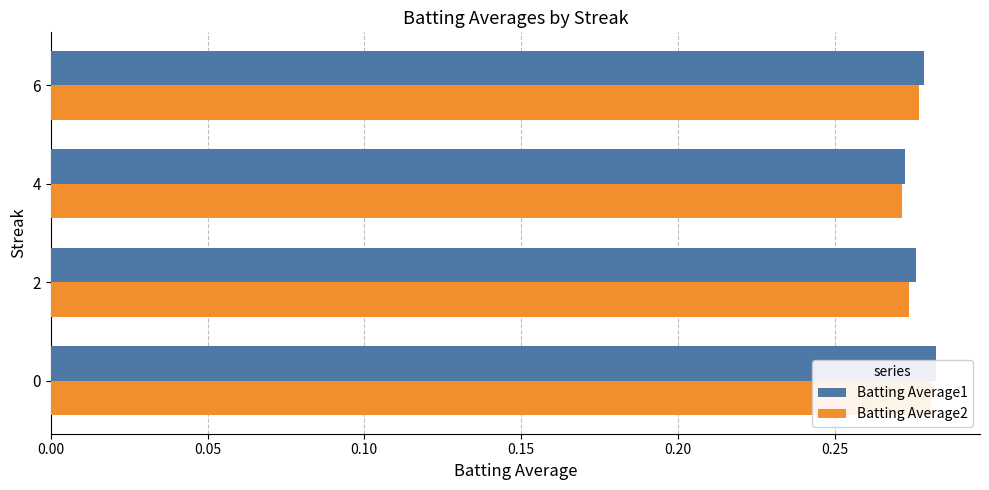

Which series has the largest range (max minus min)?

Batting Average1